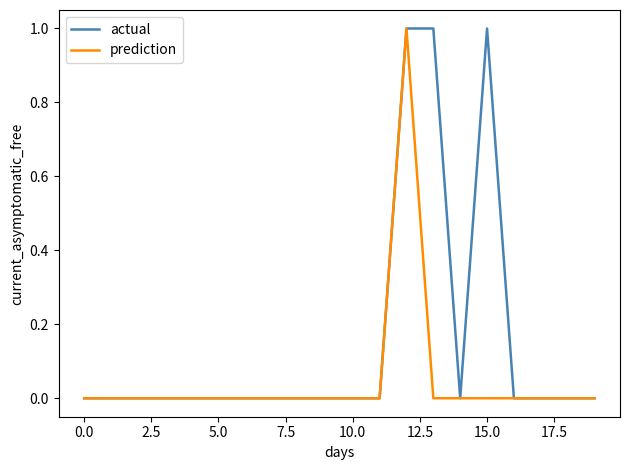

What is the sum of all actual values?

3